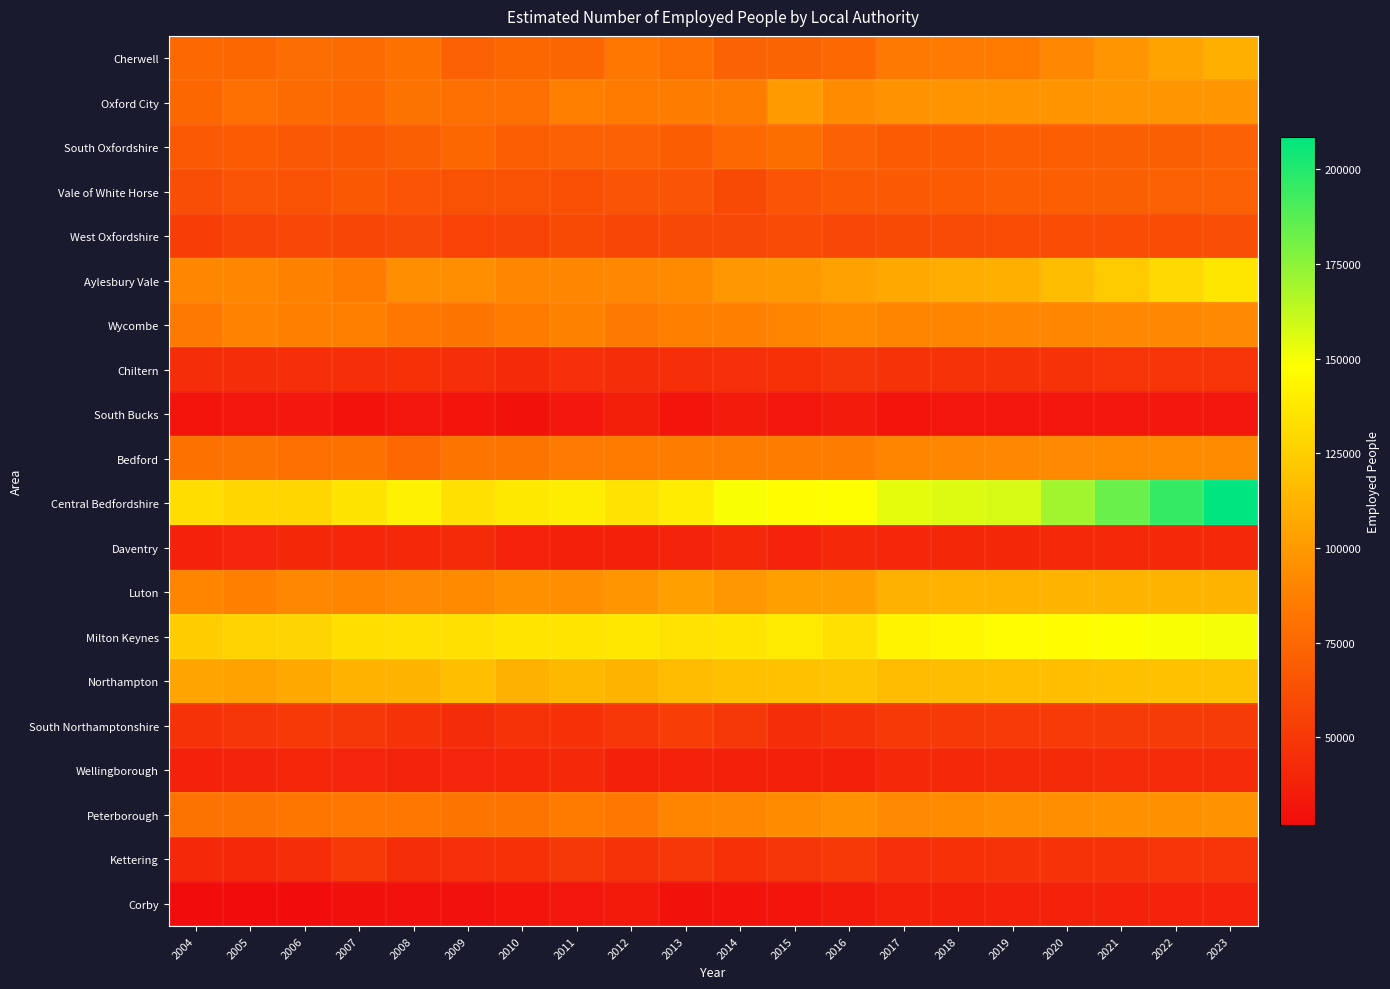

List the series in order of their peak value, highest first.

Central Bedfordshire, Milton Keynes, Aylesbury Vale, Northampton, Luton, Cherwell, Oxford City, Peterborough, Bedford, Wycombe, South Oxfordshire, Vale of White Horse, West Oxfordshire, South Northamptonshire, Kettering, Chiltern, Wellingborough, Daventry, Corby, South Bucks